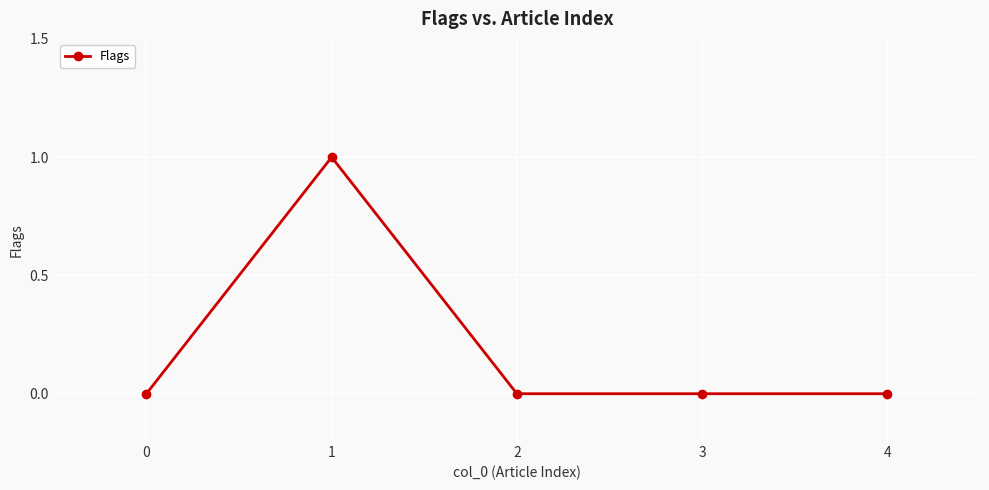

Count the number of categories in the chart.

5